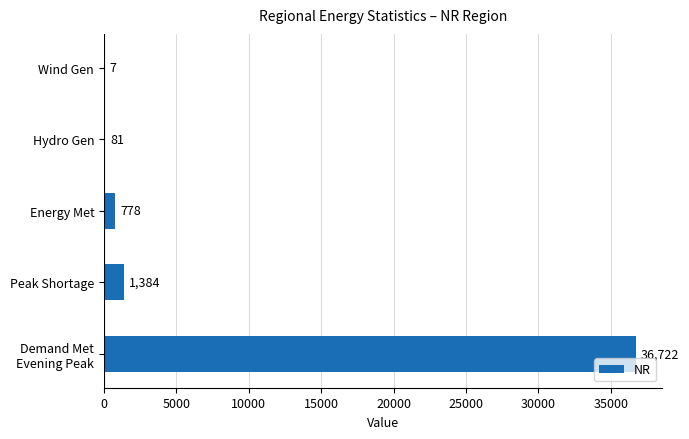

How many distinct data groups are displayed?

1